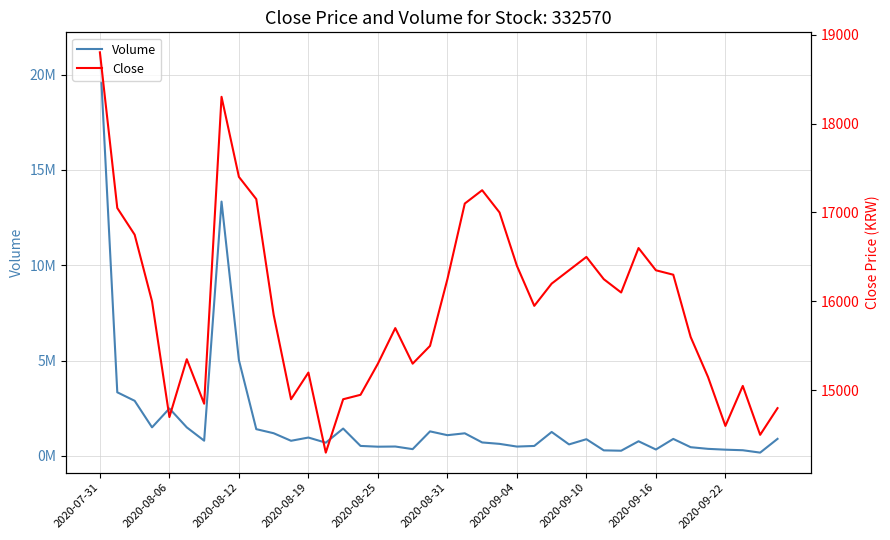

Count the number of data series in this chart.

2